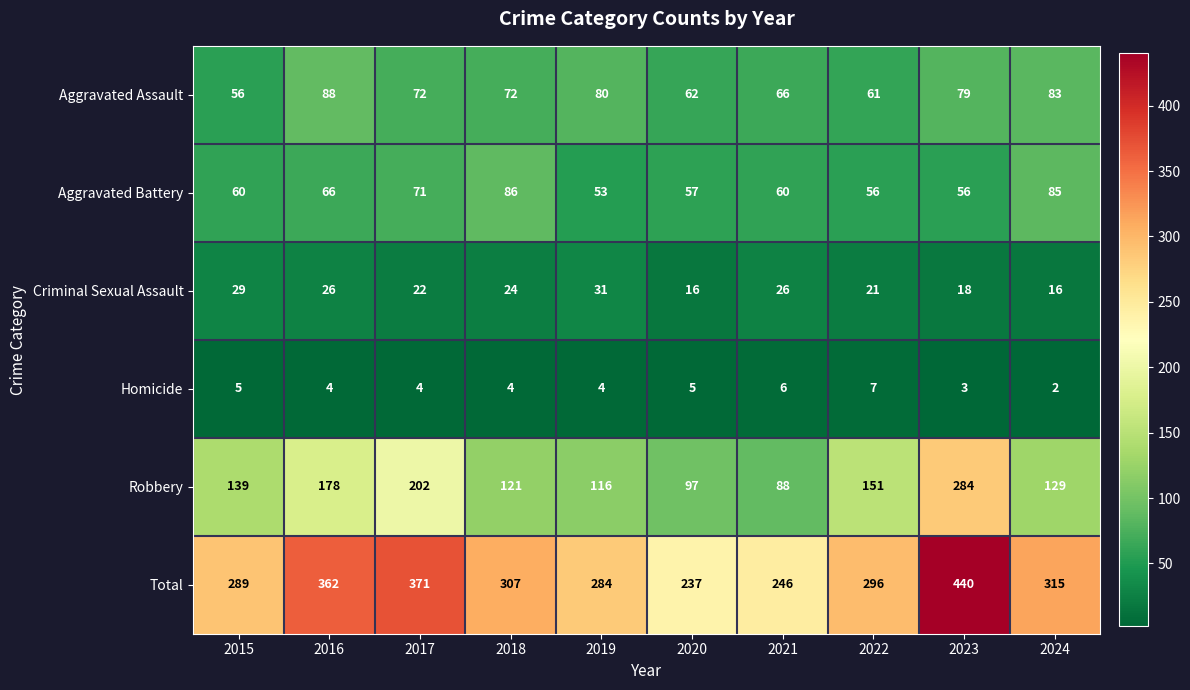

The Aggravated Assault series shows 116 at 2017. True or false?

False